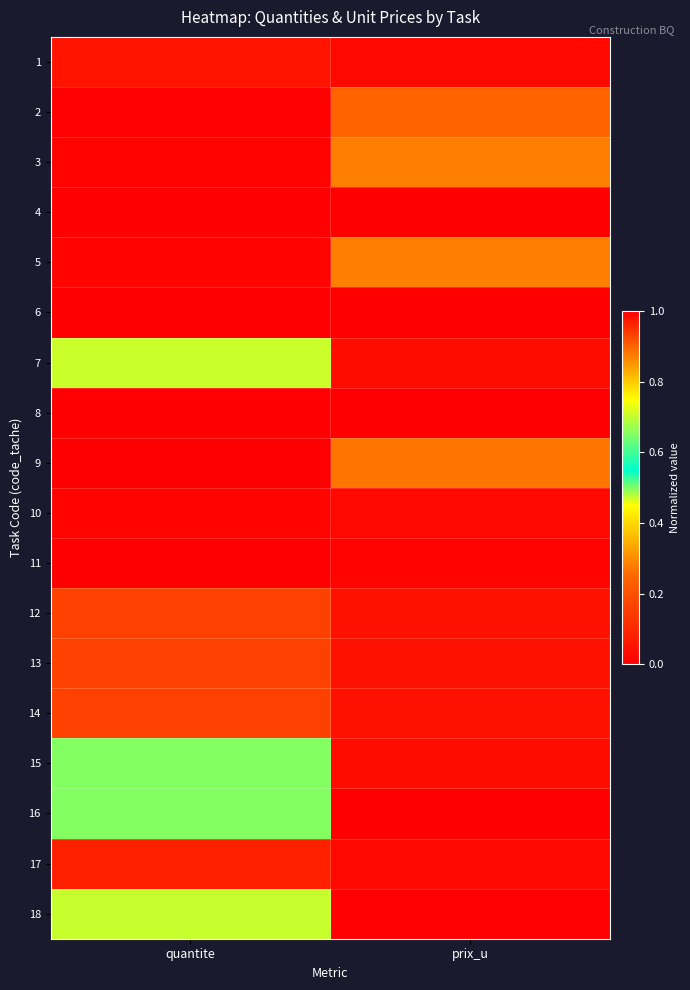

What is the spread (max minus min) of values at quantite?

1.0